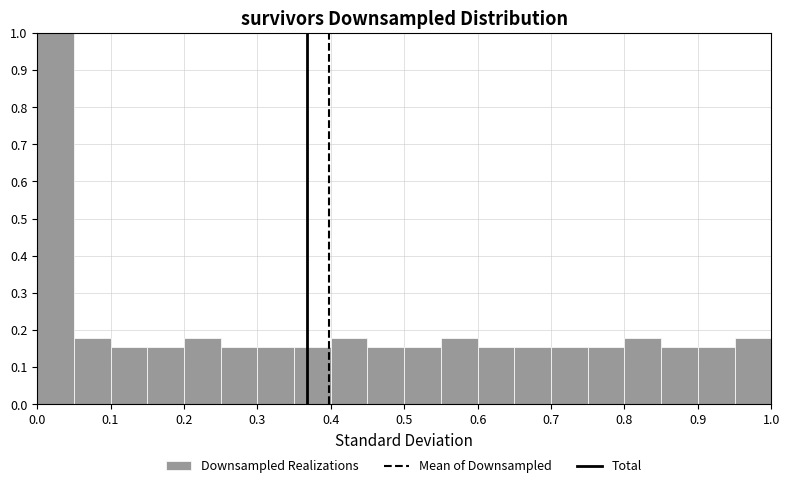

Over which range of the x-axis is the bar tallest?

0.00 to 0.05